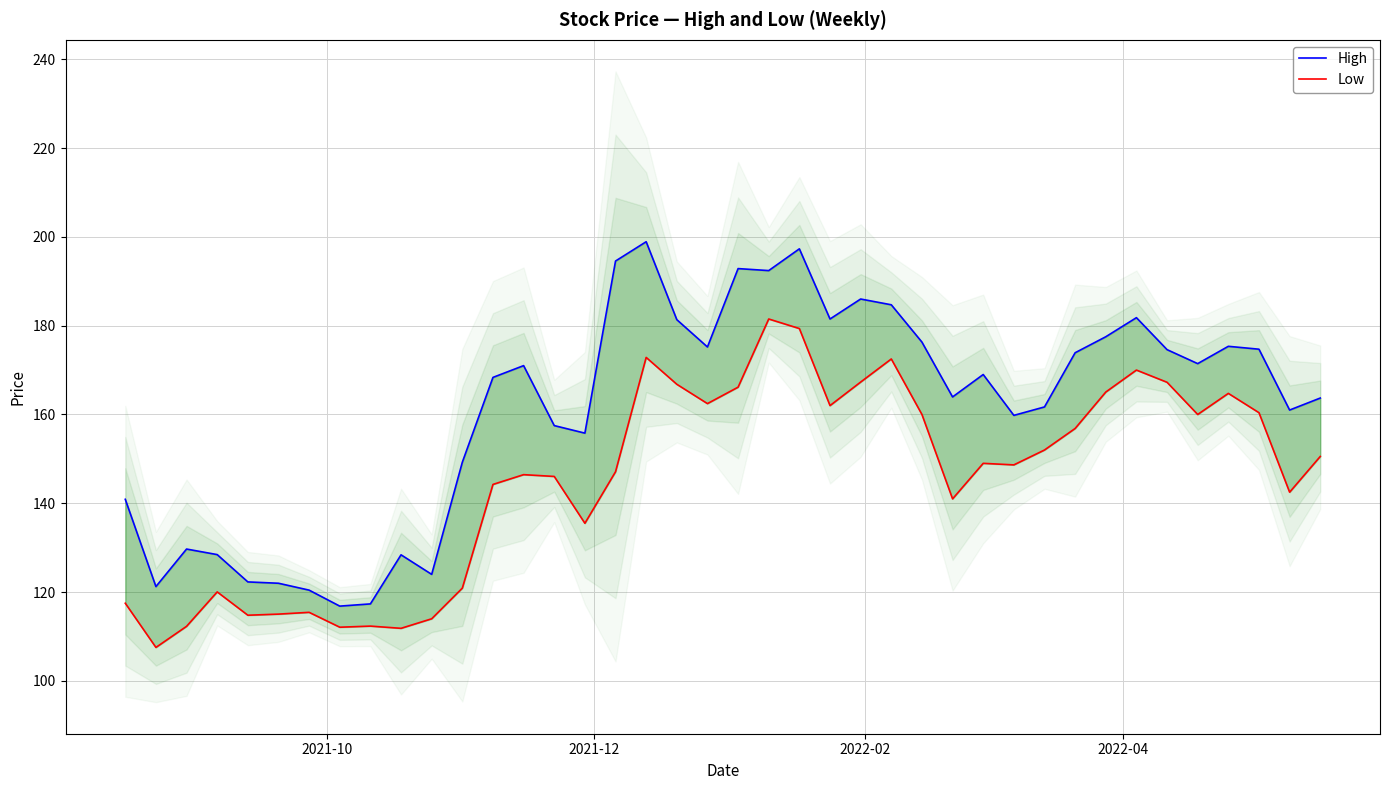

Reading left to right, extract all data points from this chart.

High: 140.9	121.2	129.7	128.4	122.3	122.0	120.4	116.8	117.3	128.4	124.0	149.2	168.4	171.0	157.5	155.8	194.6	198.9	181.4	175.2	192.9	192.4	197.3	181.5	186.0	184.7	176.3	163.9	169.0	159.8	161.7	173.9	177.5	181.8	174.6	171.4	175.4	174.7	161.0	163.7
Low: 117.5	107.6	112.3	120.1	114.8	115.1	115.4	112.1	112.3	111.8	114.0	120.9	144.2	146.4	146.1	135.5	147.1	172.9	166.8	162.4	166.1	181.5	179.4	162.0	167.3	172.5	160.0	141.0	149.0	148.6	152.0	156.9	165.1	170.0	167.2	160.0	164.8	160.4	142.5	150.6